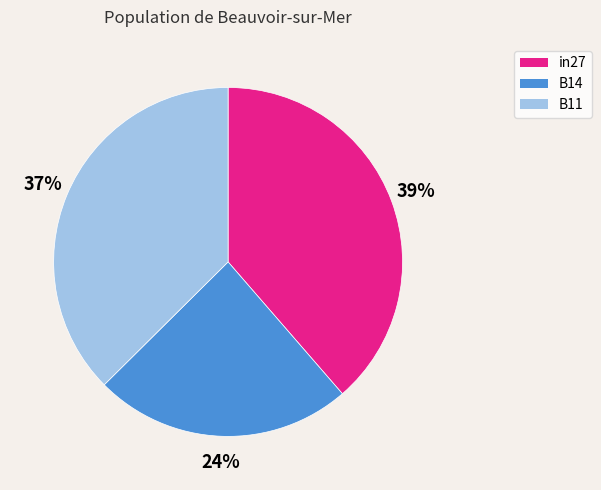

Count the number of slices in the pie.

3